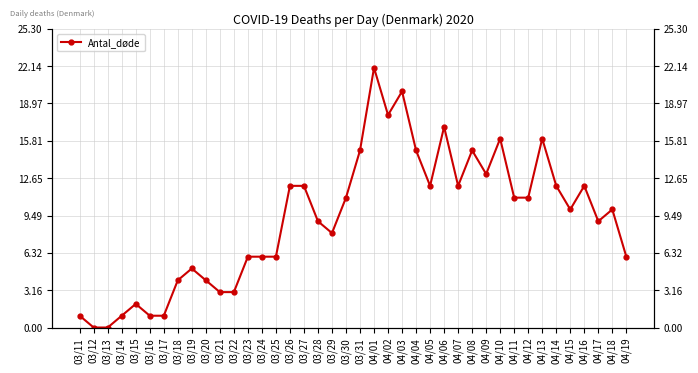

True or false: the data has more than 2 interior local peaks.

True